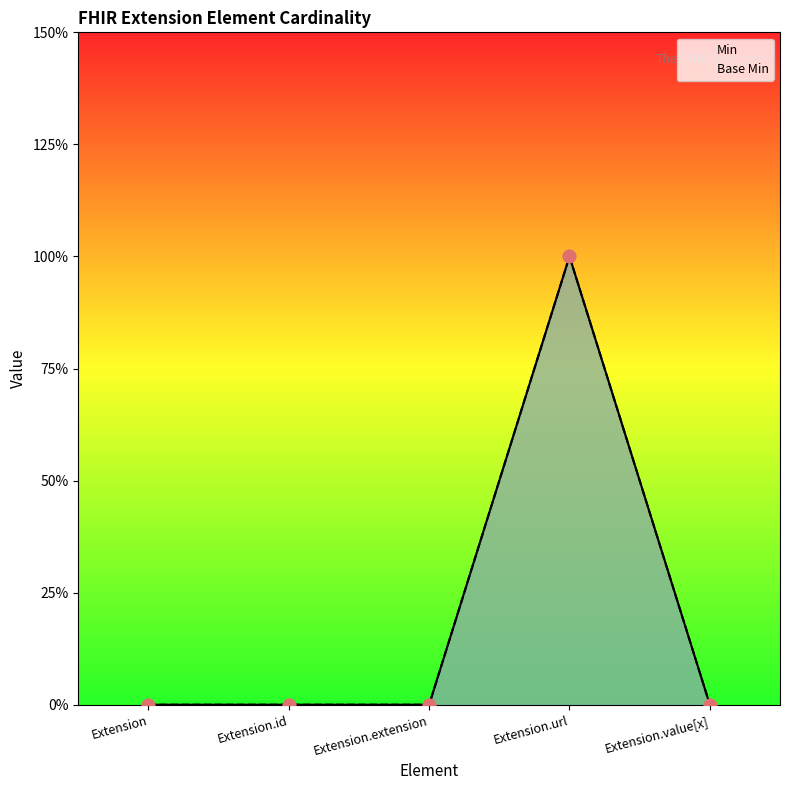

Which series contains the highest Y value?

Min